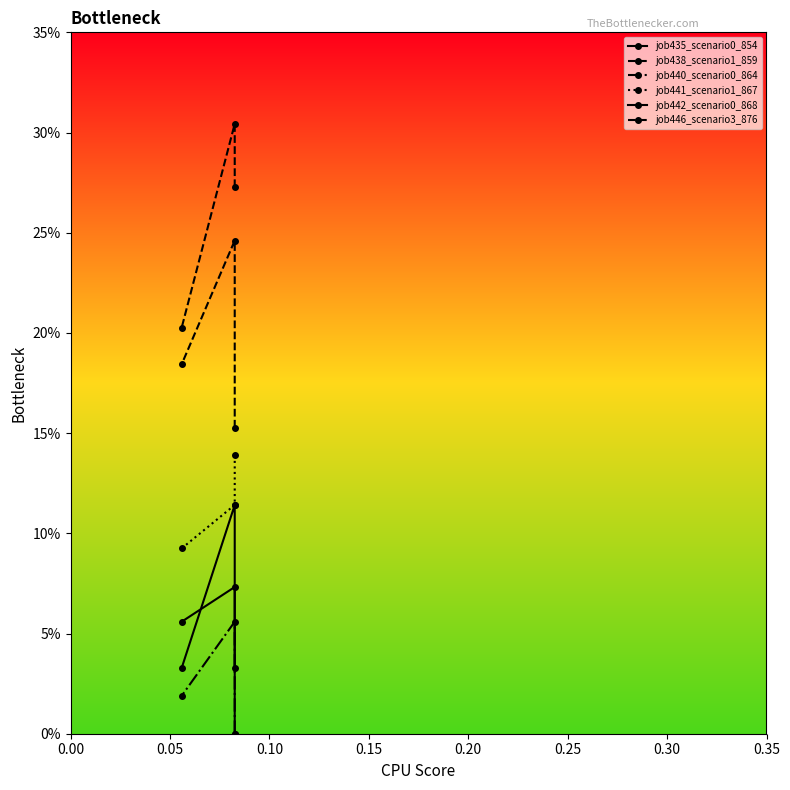

At which label does job446_scenario3_876 reach its peak?

0.05